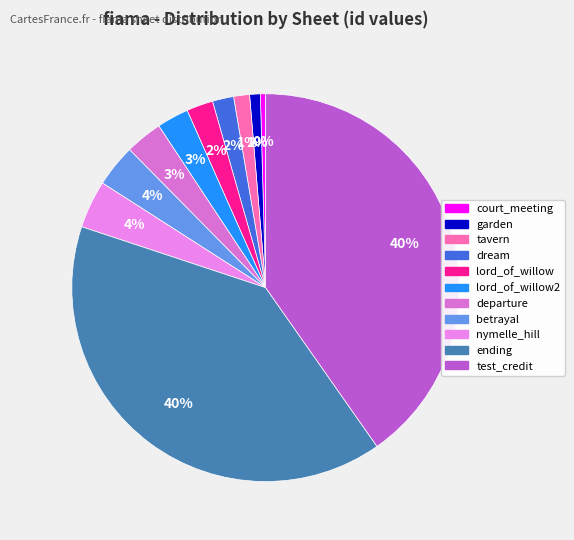

Is betrayal the majority of the pie?

No